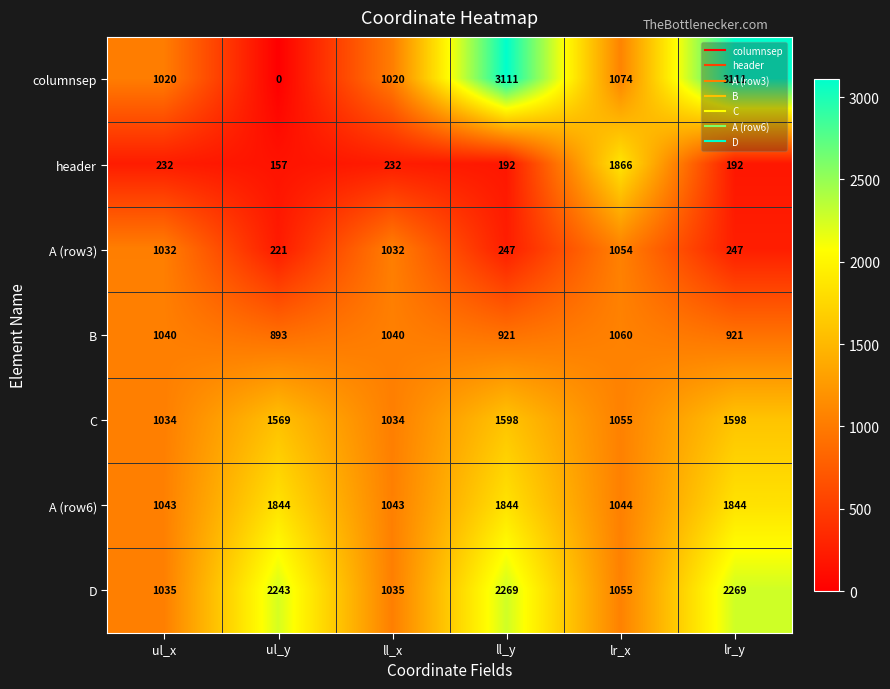

Is it true that columnsep equals 664 at lr_x?

False